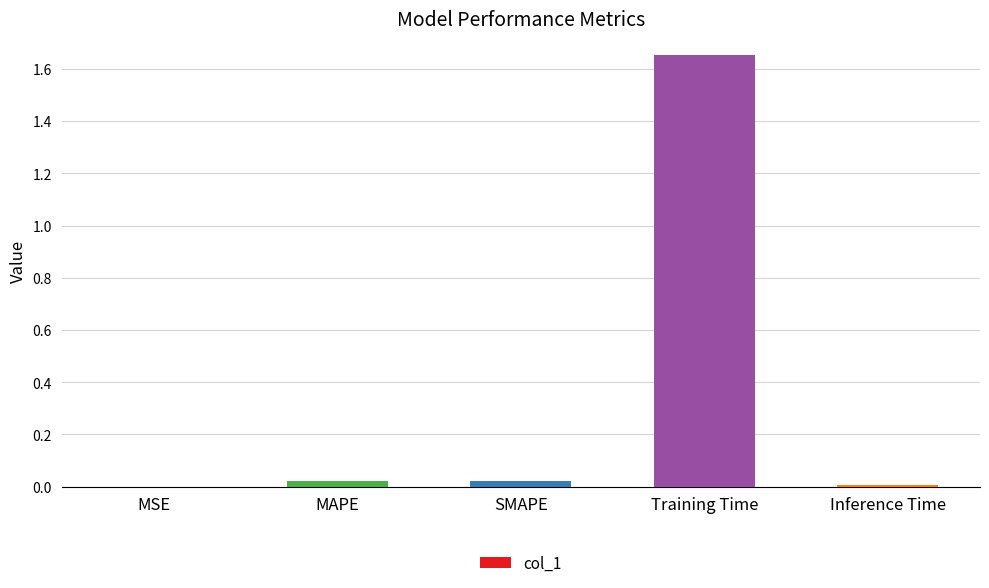

The value at MAPE is 0.0. True or false?

True